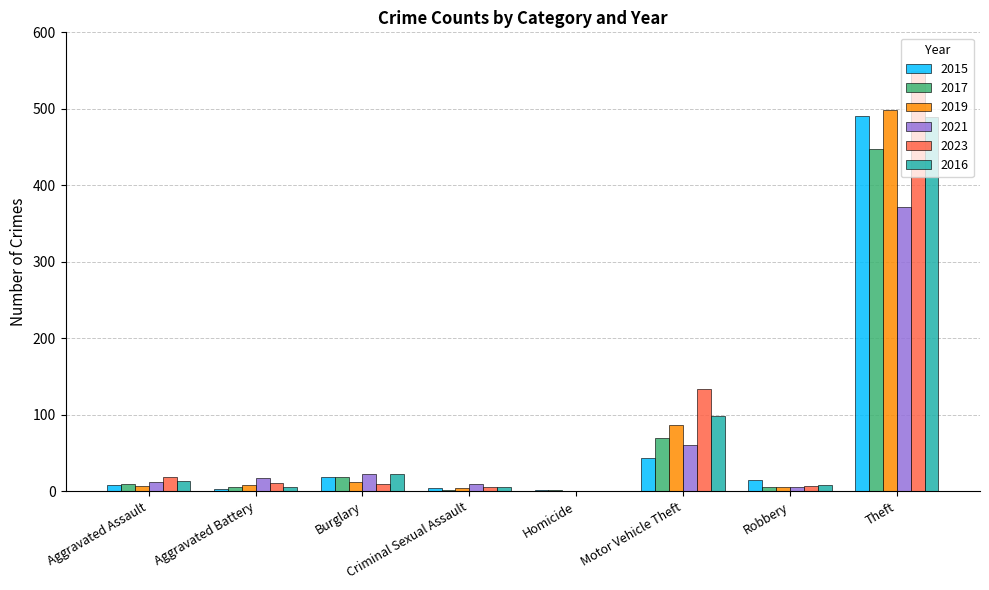

How many data points does each series have?

8